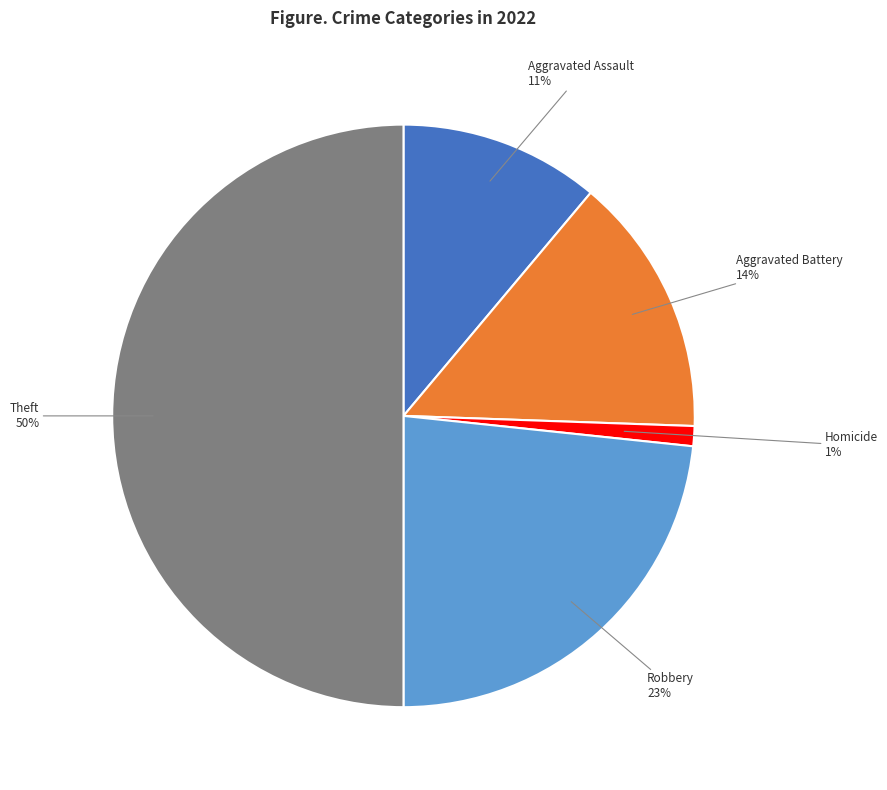

To the nearest percent, what is the difference between the largest and smallest slice percentages?

49%